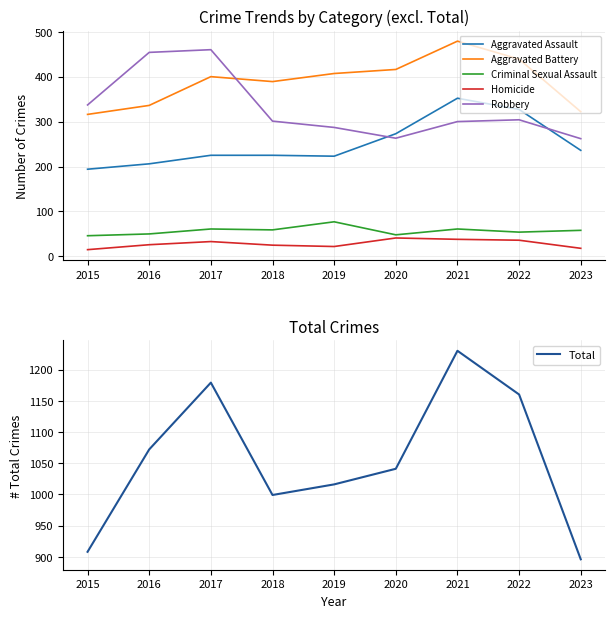

Which series changed the most between 2016 and 2022?

Robbery